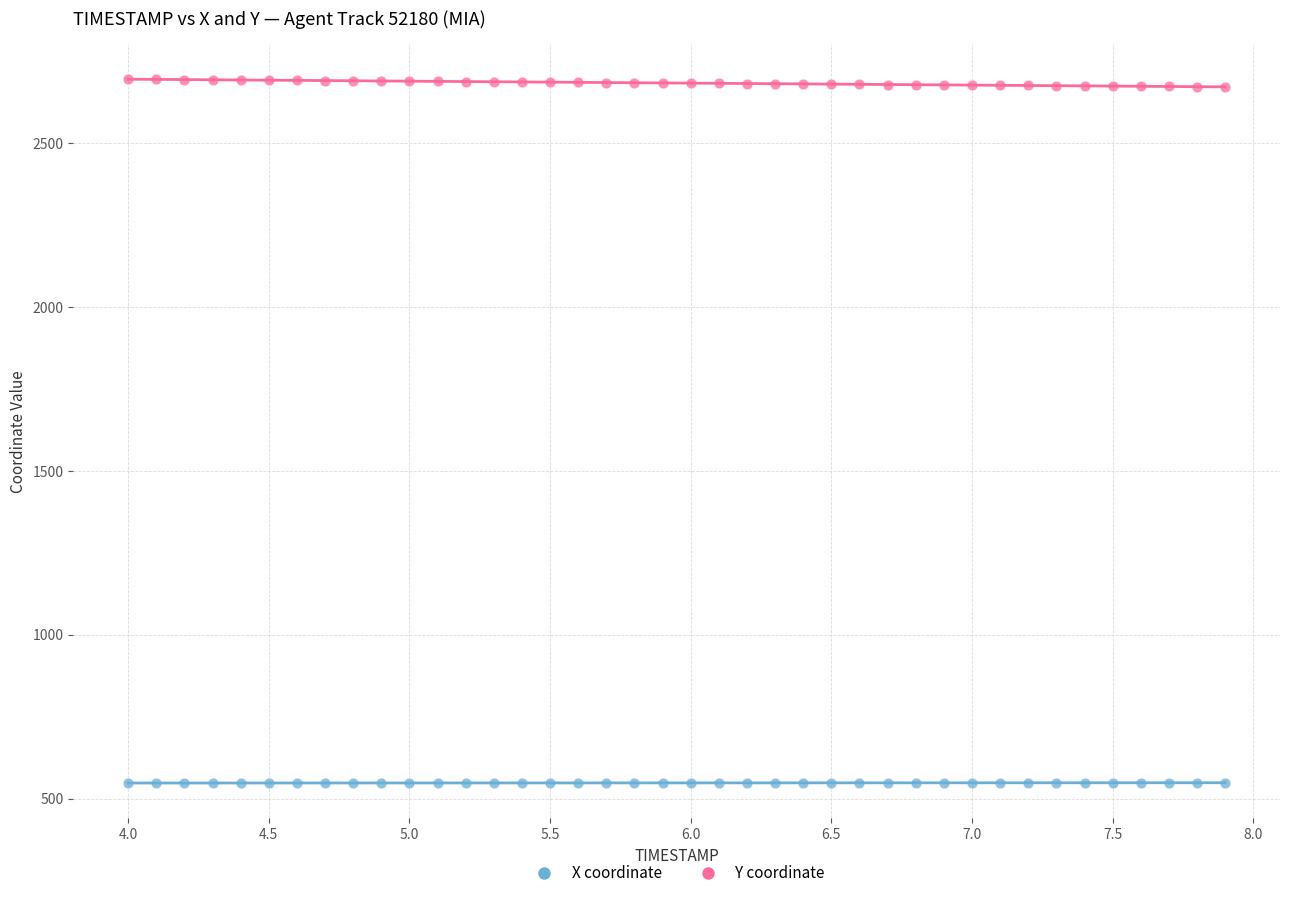

Which series reaches the maximum Y coordinate?

Y coordinate